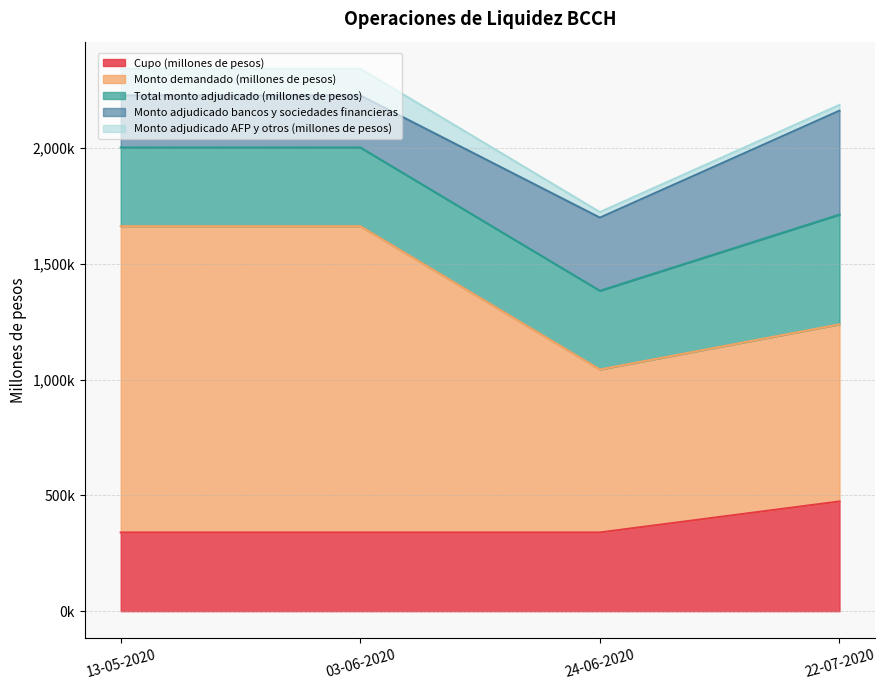

True or false: Monto adjudicado AFP y otros (millones de pesos) and Cupo (millones de pesos) intersect in this chart.

False